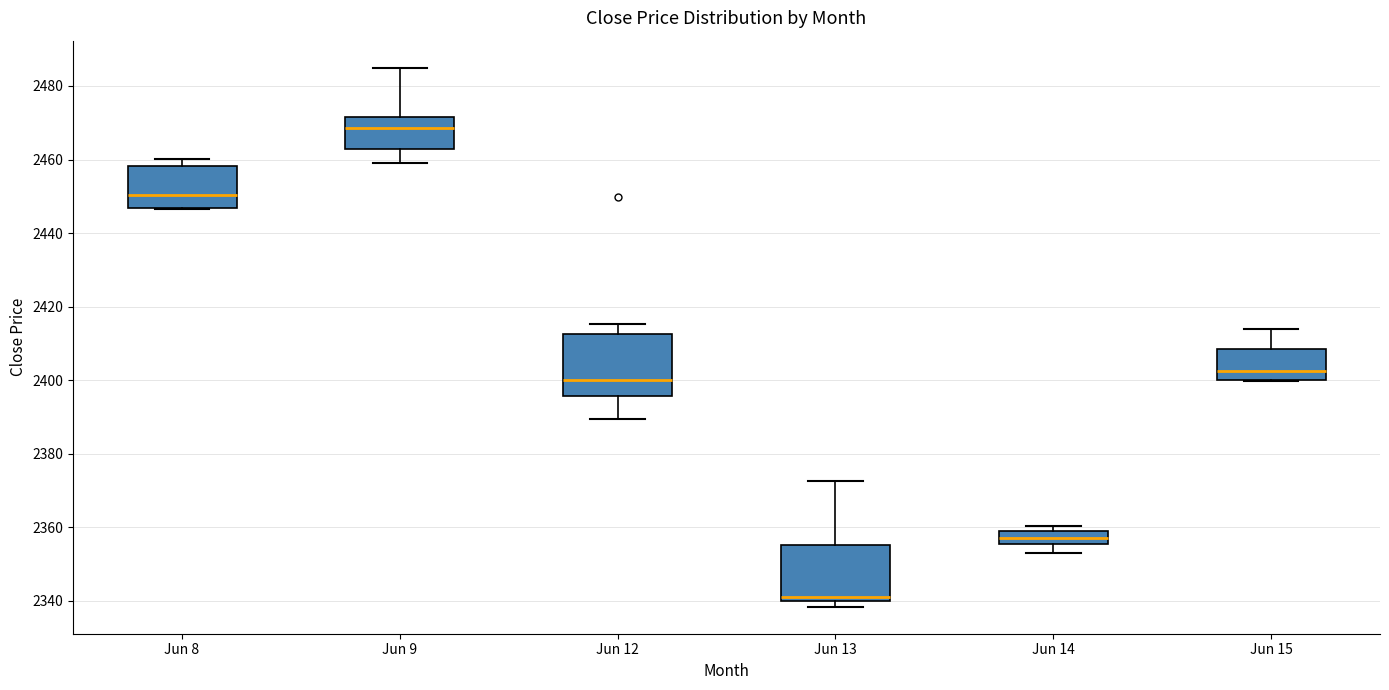

Reading left to right, read every box against the y-axis: the position of its median line, the range the box covers, and the ends of its whiskers. The values are not printed on the chart, so give them approximately, as read against the axis.

Jun 8: median 2450, box 2446 to 2458, whiskers 2446 to 2460
Jun 9: median 2468, box 2462 to 2472, whiskers 2460 to 2486
Jun 12: median 2400, box 2396 to 2412, whiskers 2390 to 2416
Jun 13: median 2340 (just above the box's lower edge), box 2340 to 2354, whiskers 2338 to 2372
Jun 14: median 2358 (inside the box), box 2356 to 2358, whiskers 2354 to 2360
Jun 15: median 2402, box 2400 to 2408, whiskers 2400 to 2414